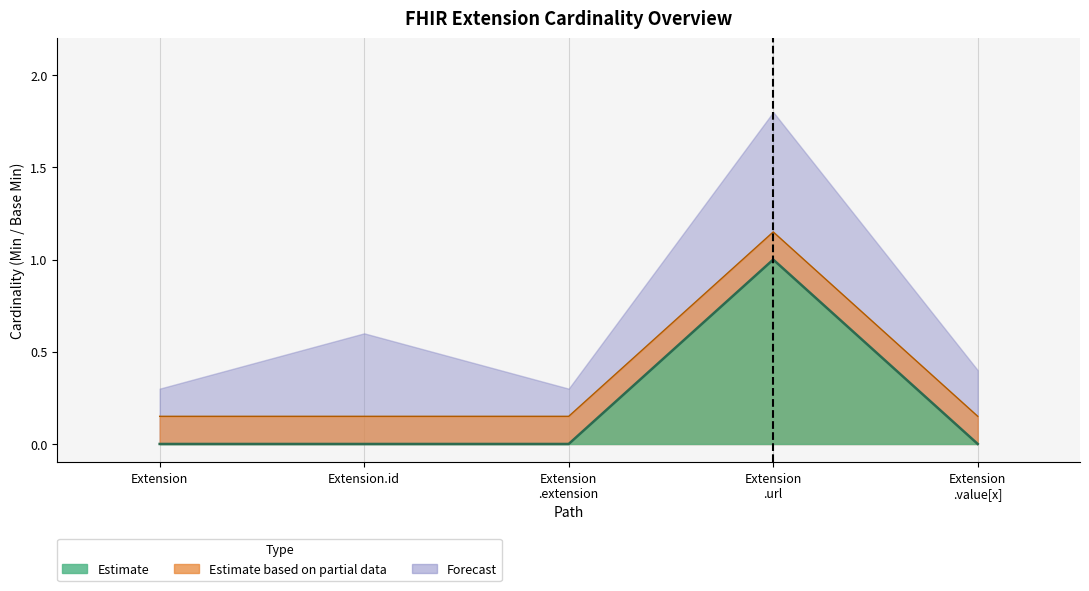

Which series has the largest total across all categories?

Base Min